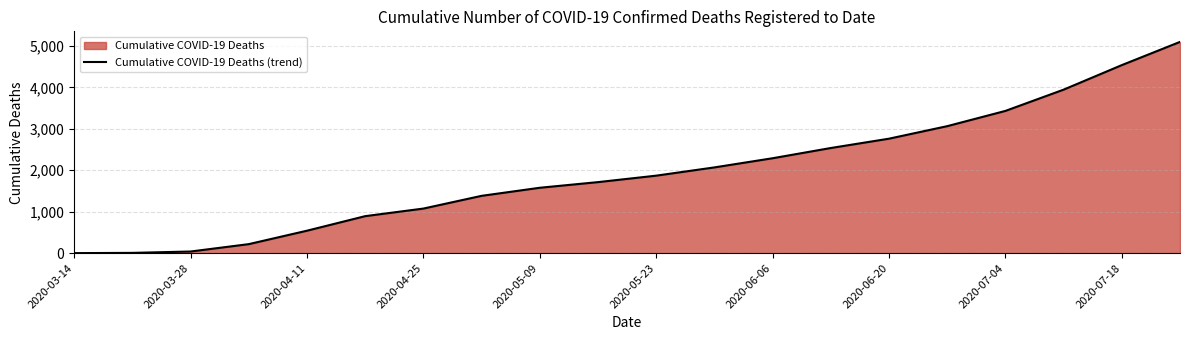

What is the difference between the maximum and minimum values?

5096